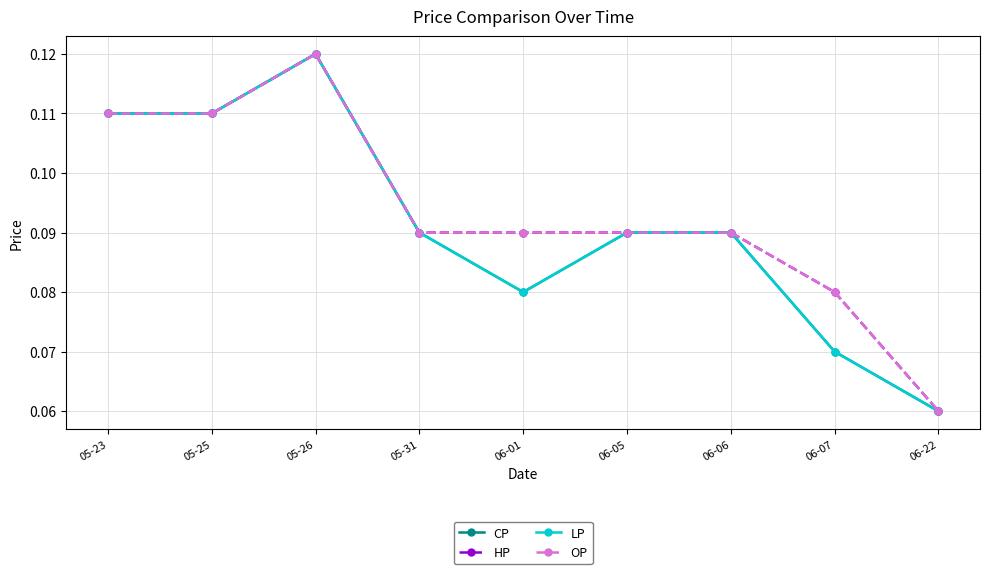

At which category is the sum across all series the highest?

05-26